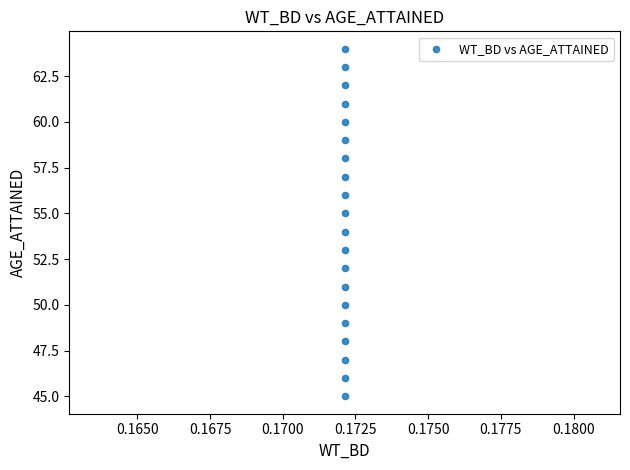

What is the range of Y values (max minus min)?

19